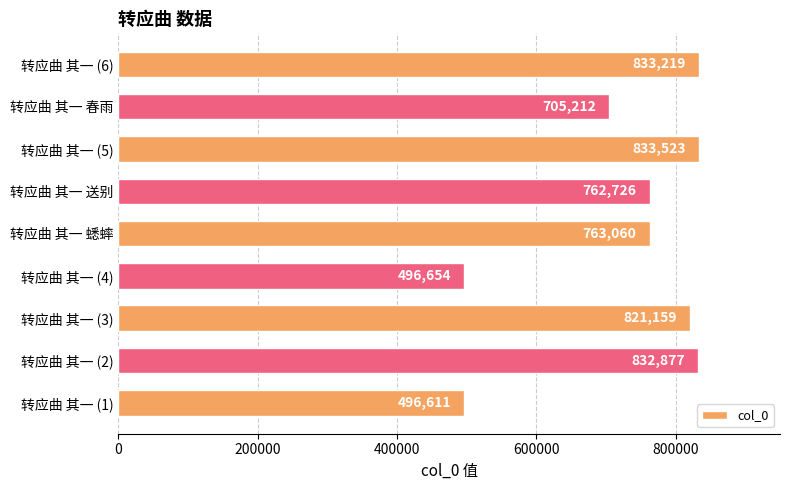

The chart shows a value of 496611 at 转应曲 其一 (1). True or false?

True